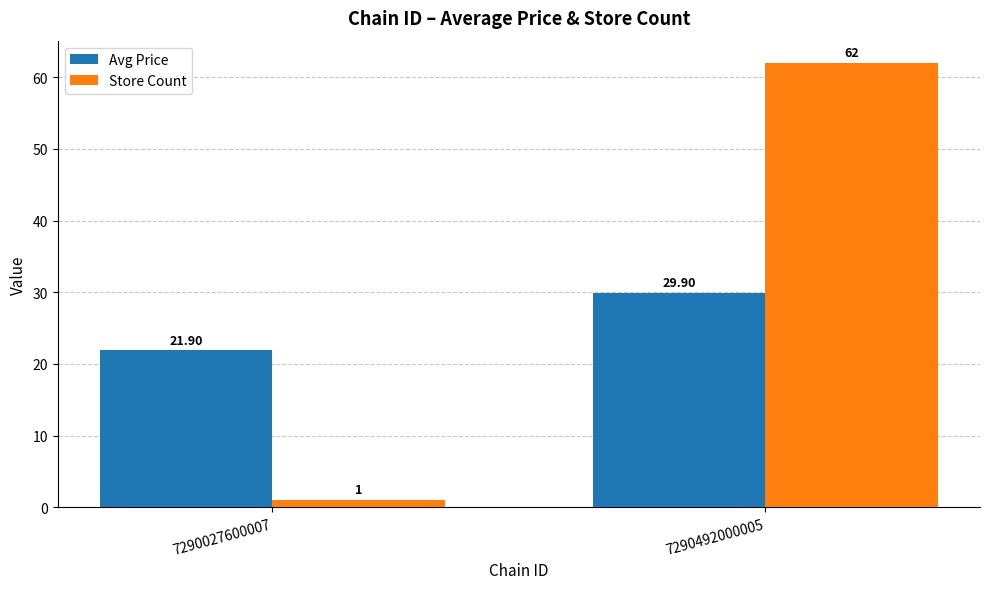

What is the value of the Store Count bar at the 1st from the left?

1.0